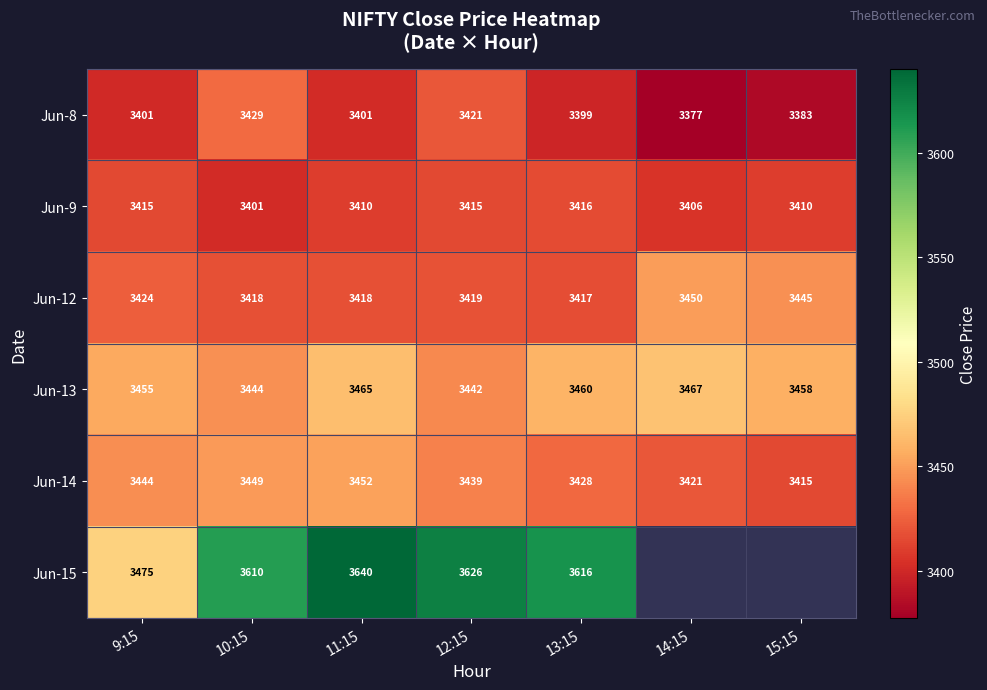

What is the minimum value shown in the chart?

3377.4